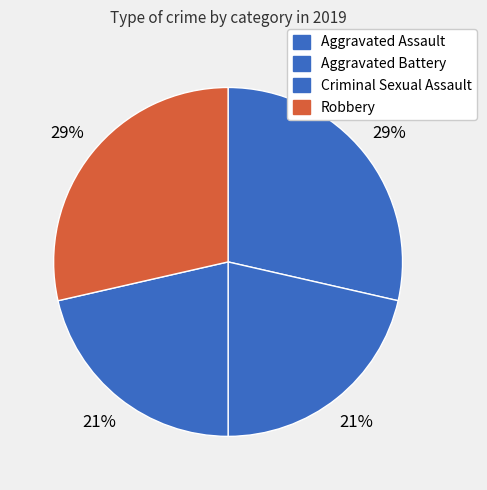

Rank the categories by value from lowest to highest.

Aggravated Battery, Criminal Sexual Assault, Aggravated Assault, Robbery